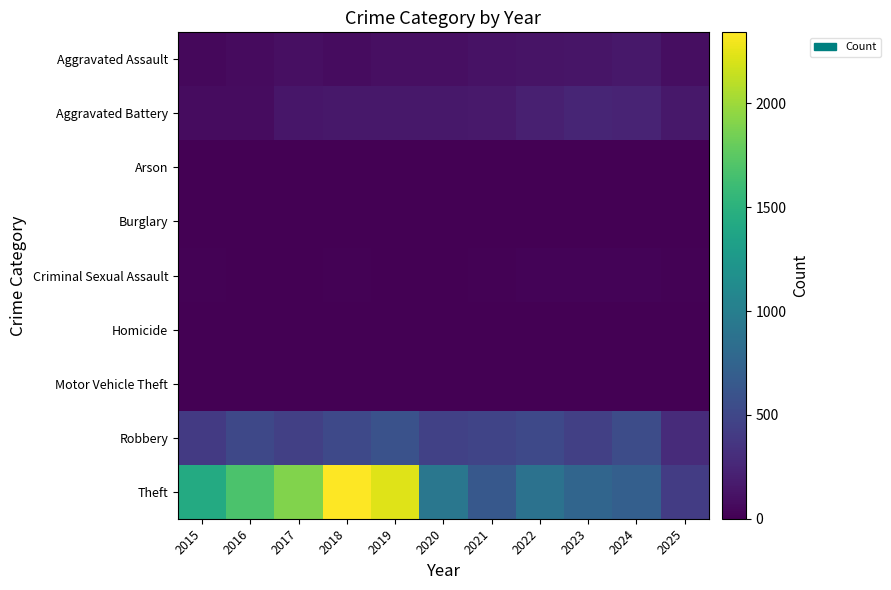

At which category is the sum across all series the highest?

2018